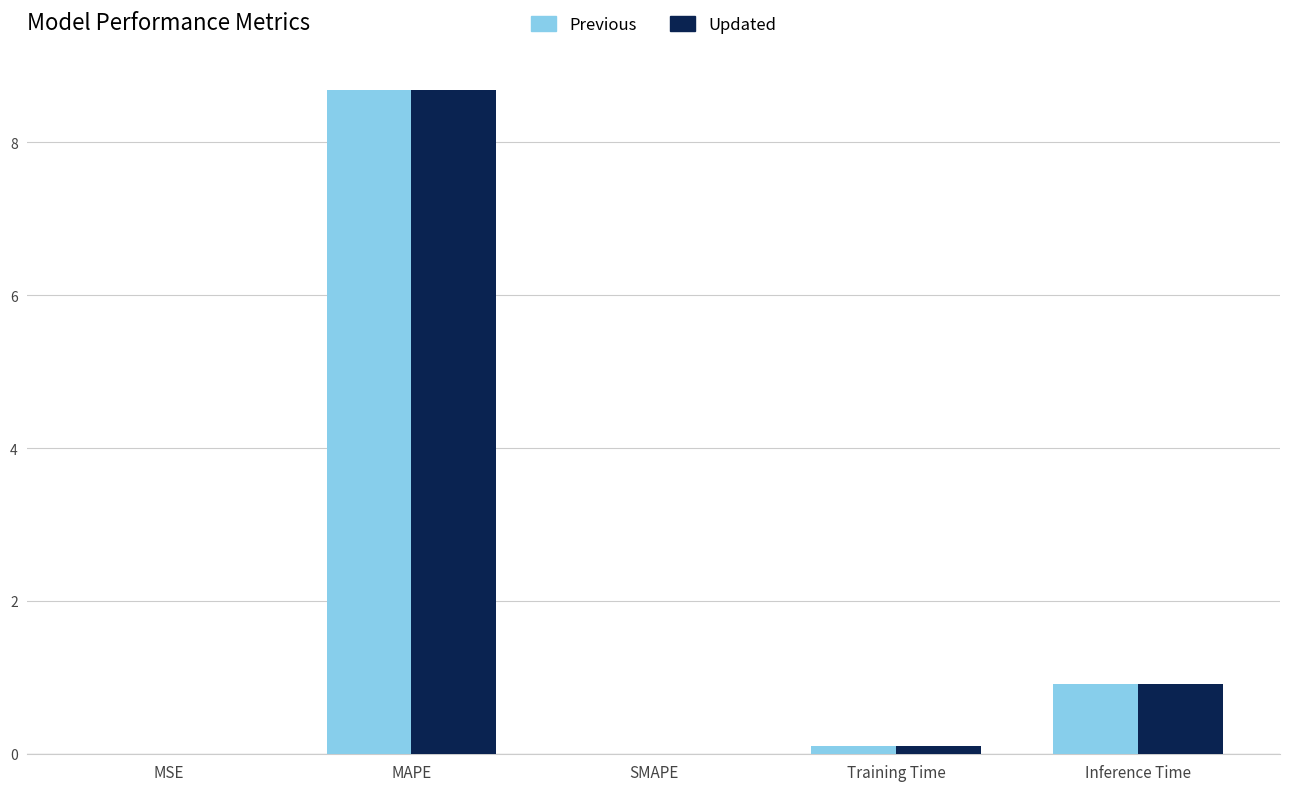

At which category does the chart reach its peak across all series?

MAPE